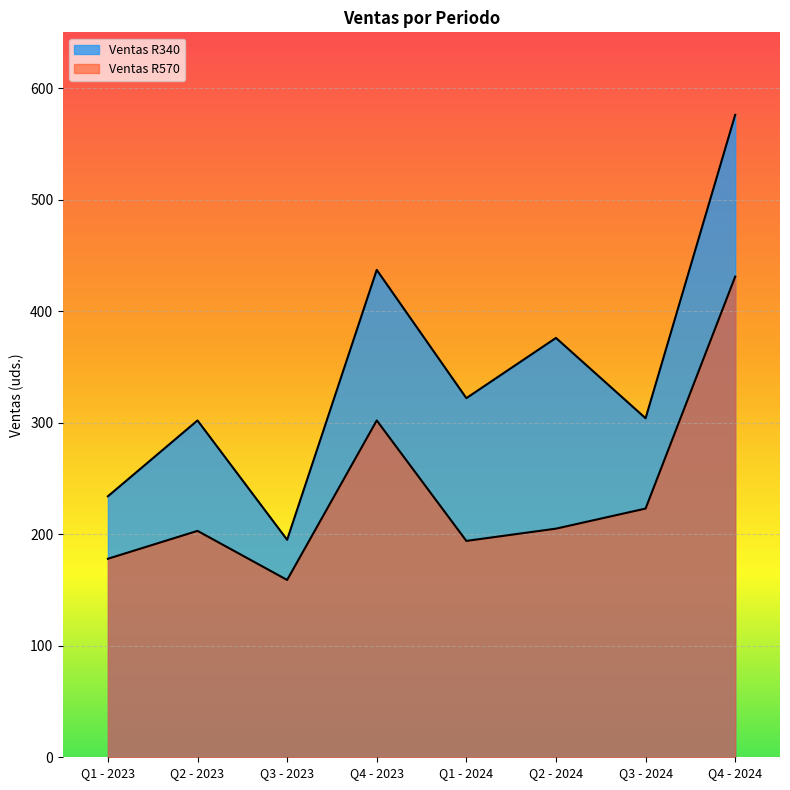

What are all the series names shown in the legend?

Ventas R340, Ventas R570